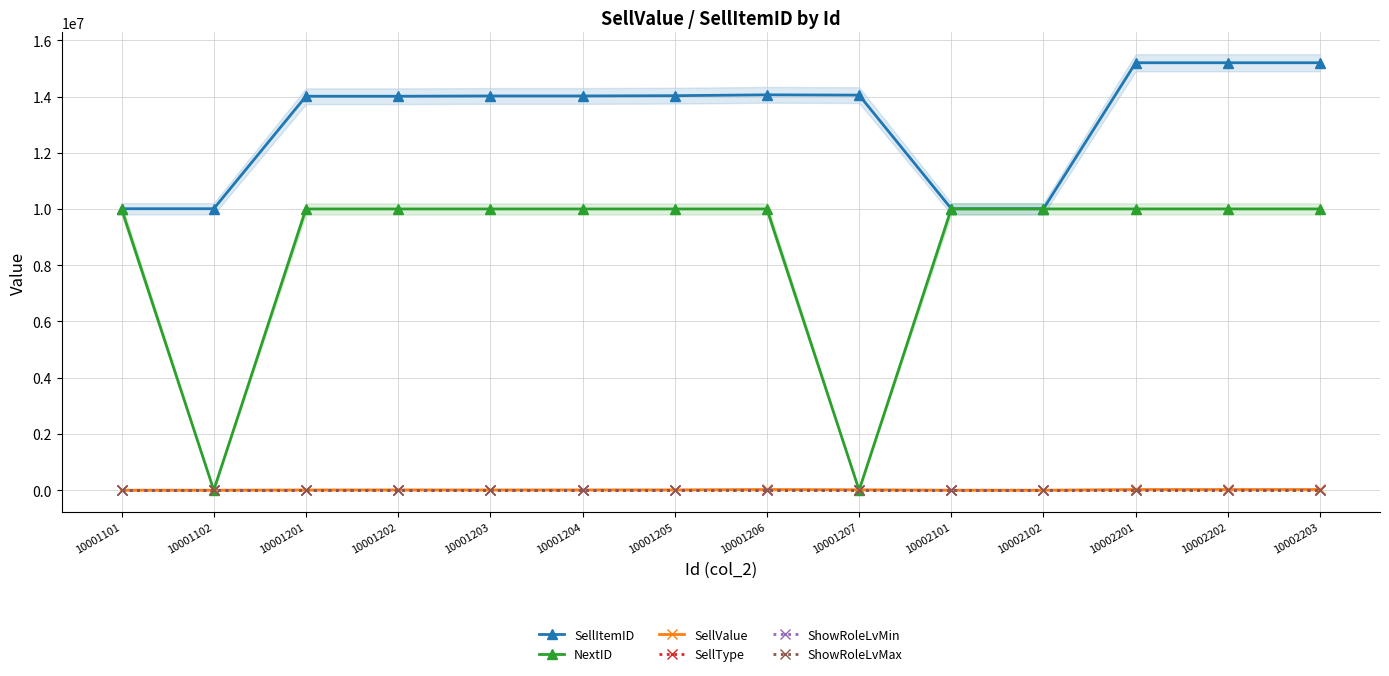

Rank the categories by ShowRoleLvMax value from highest to lowest.

10001101, 10001102, 10001201, 10001202, 10001203, 10001204, 10001205, 10001206, 10001207, 10002101, 10002102, 10002201, 10002202, 10002203